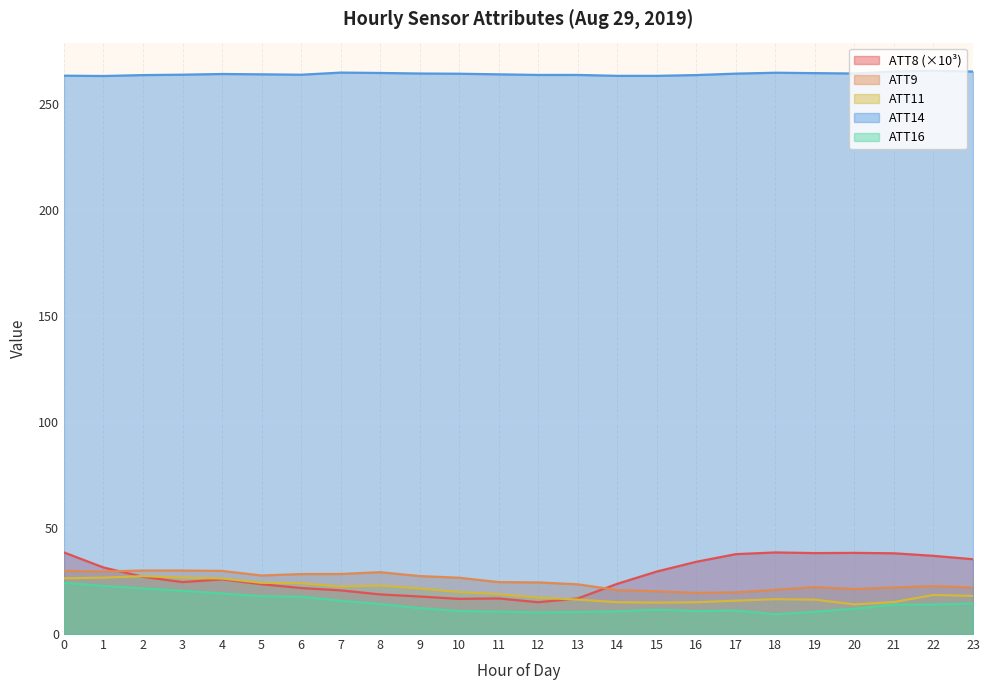

Reading right to left, list all the values displayed in this chart.

ATT8: 23=35.3	22=36.9	21=38.1	20=38.3	19=38.2	18=38.5	17=37.7	16=34.1	15=29.5	14=23.7	13=16.8	12=15.0	11=16.8	10=16.6	9=17.7	8=18.7	7=20.6	6=21.7	5=23.5	4=25.8	3=24.5	2=27.0	1=31.4	0=38.5
ATT9: 23=22.0	22=22.6	21=22.0	20=21.2	19=22.2	18=20.9	17=19.7	16=19.4	15=20.2	14=20.8	13=23.5	12=24.3	11=24.5	10=26.6	9=27.4	8=29.2	7=28.3	6=28.3	5=27.6	4=29.8	3=30.0	2=30.0	1=29.5	0=29.8
ATT11: 23=18.0	22=18.4	21=15.1	20=14.0	19=16.2	18=16.4	17=15.7	16=15.0	15=14.8	14=15.0	13=16.3	12=17.2	11=18.8	10=19.8	9=21.5	8=22.9	7=22.4	6=24.0	5=24.2	4=26.2	3=26.7	2=27.3	1=26.6	0=26.3
ATT14: 23=265.5	22=265.8	21=265.5	20=264.6	19=264.7	18=264.9	17=264.5	16=263.8	15=263.4	14=263.5	13=263.9	12=263.9	11=264.2	10=264.4	9=264.6	8=264.8	7=265.0	6=264.0	5=264.2	4=264.3	3=264.0	2=263.8	1=263.4	0=263.5
ATT16: 23=14.4	22=13.9	21=13.9	20=11.9	19=10.5	18=9.3	17=11.1	16=10.8	15=11.5	14=10.7	13=10.4	12=10.2	11=10.6	10=10.9	9=12.2	8=14.2	7=15.7	6=17.6	5=17.9	4=19.2	3=20.4	2=21.5	1=22.7	0=24.1